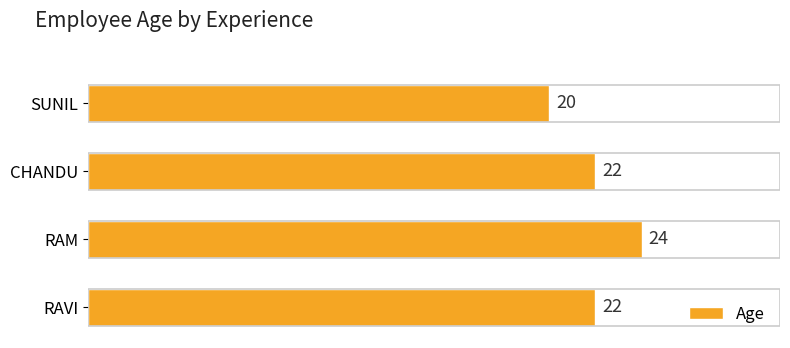

How many values are between 22 and 24?

3